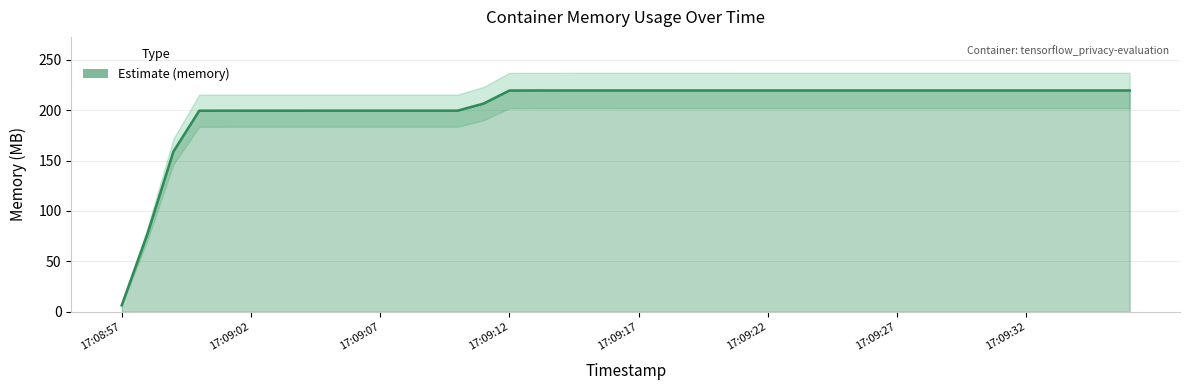

Reading left to right, extract all data points from this chart.

6.5	77.5	158.9	199.5	199.5	199.5	199.5	199.5	199.5	199.5	199.5	199.5	199.5	199.5	206.5	219.4	219.5	219.5	219.5	219.5	219.5	219.5	219.5	219.5	219.5	219.5	219.5	219.5	219.5	219.5	219.5	219.5	219.5	219.5	219.5	219.5	219.5	219.5	219.5	219.5